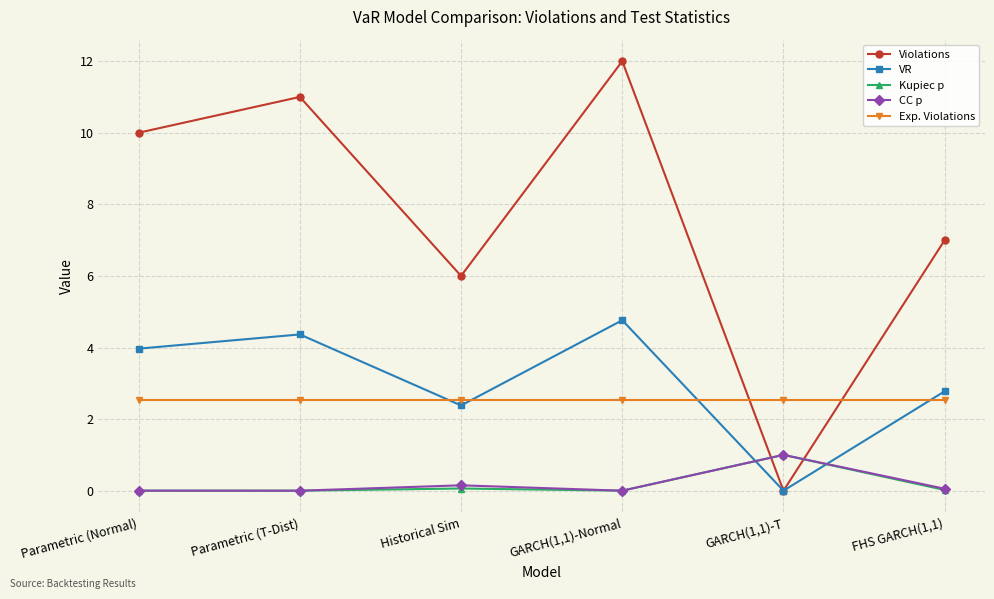

Is the value of VR at Historical Sim greater than the value of CC p at Parametric (T-Dist)?

Yes